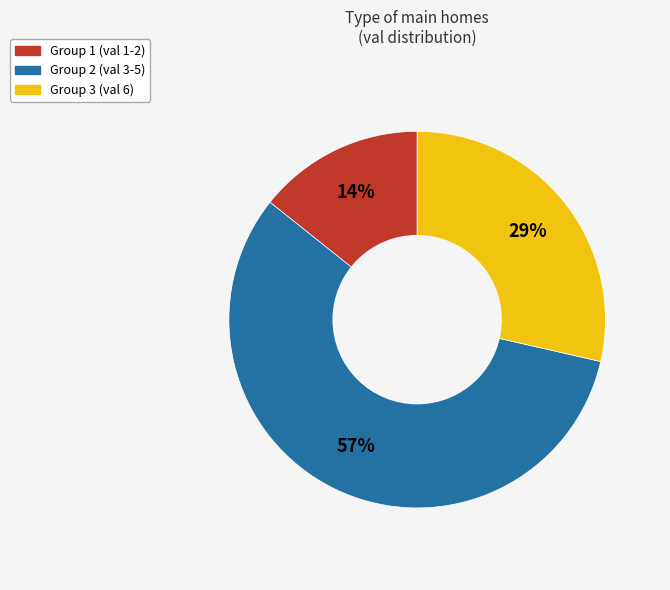

To the nearest percent, what is the difference between the largest and smallest slice percentages?

43%